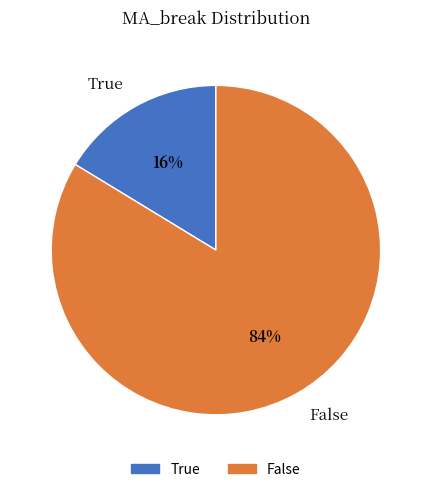

To the nearest percent, what portion does False represent?

84%